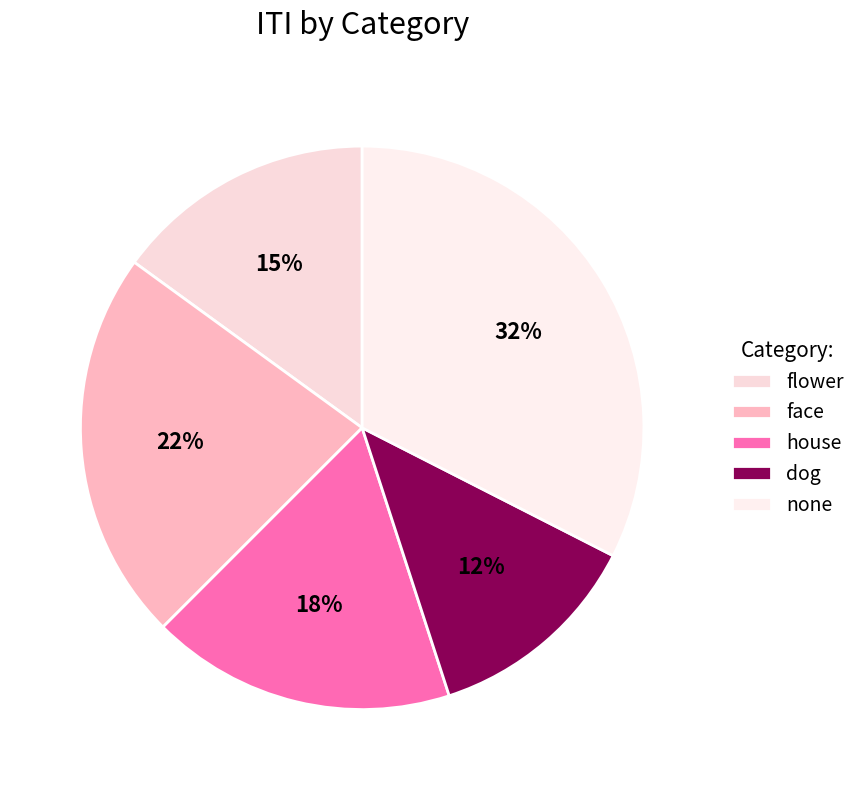

How many segments does this pie chart have?

5